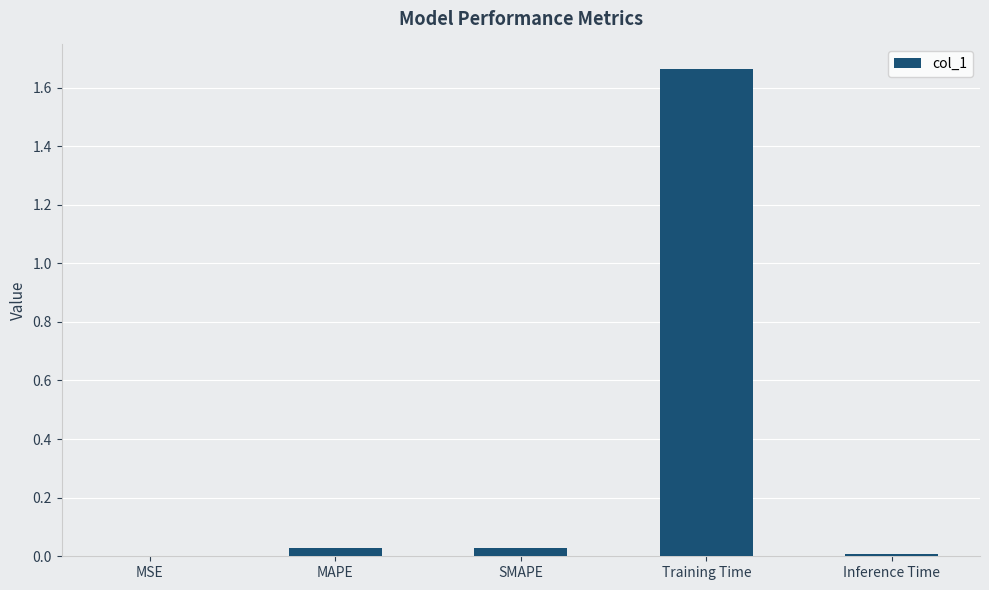

What is the average value?

0.3